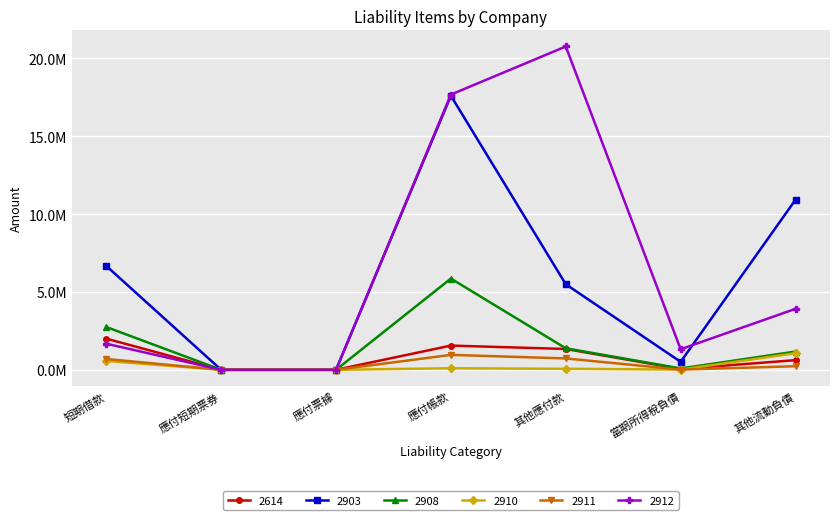

Does the chart display data point markers on the line(s)?

Yes